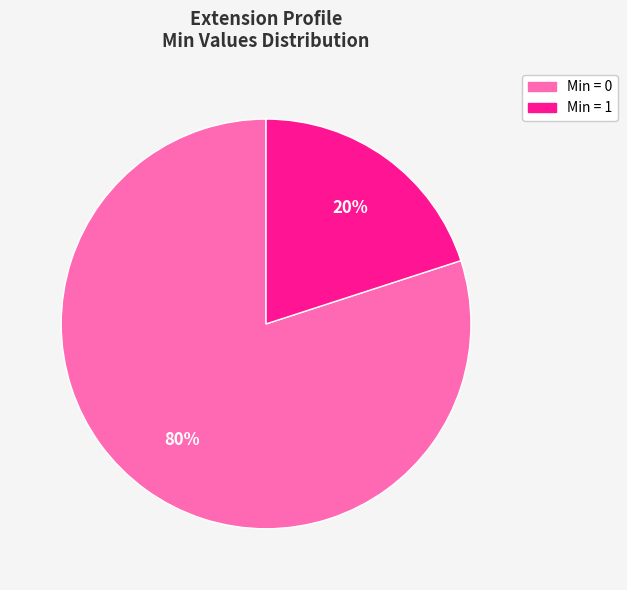

To the nearest percent, what is the average slice percentage?

50%